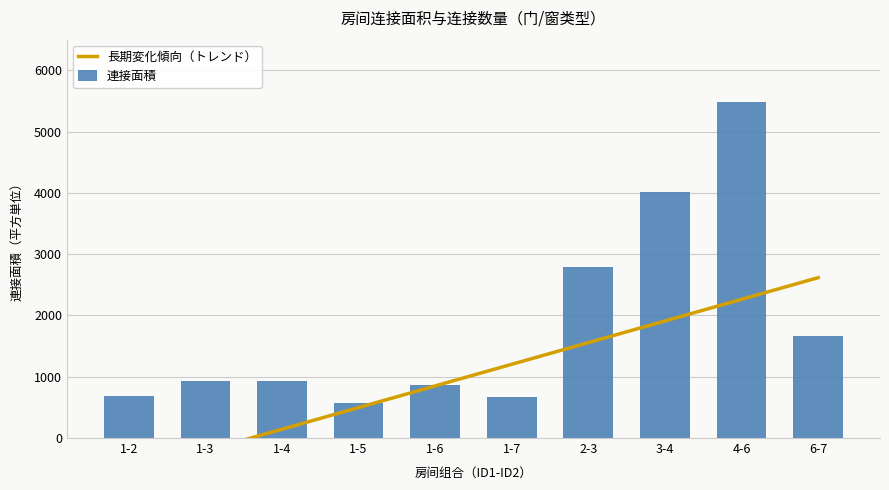

How many data points are less than 924?

4